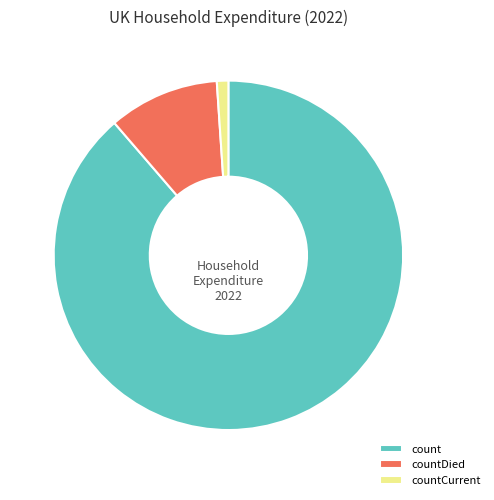

What is the ratio of the value at count to the value at countDied?

8.6